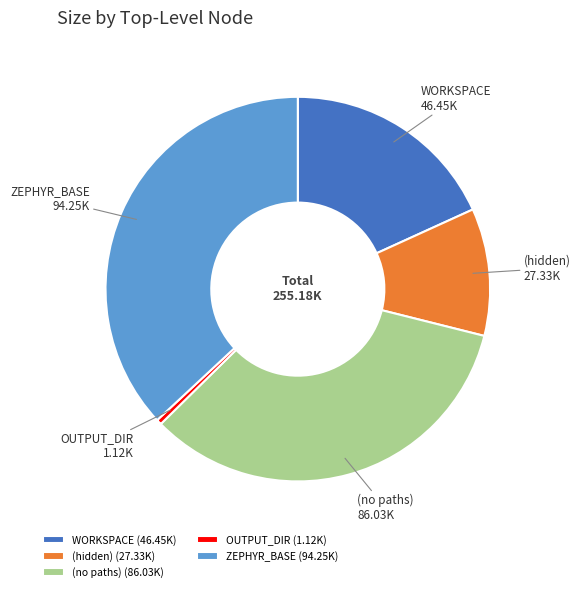

Do (hidden) and ZEPHYR_BASE together represent more than half of the pie?

No